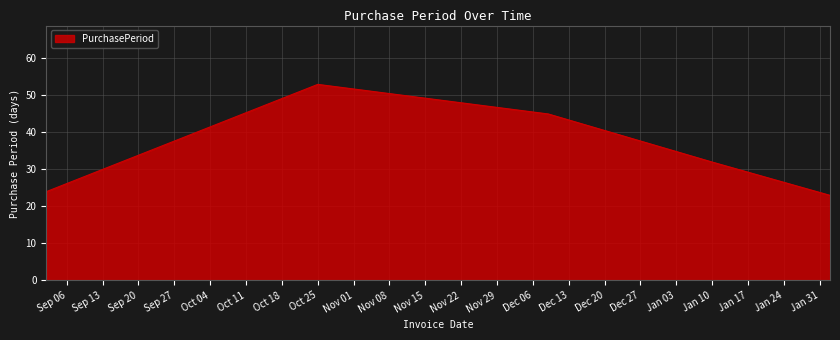

True or false: there are more than 0 points higher than both neighbors.

True